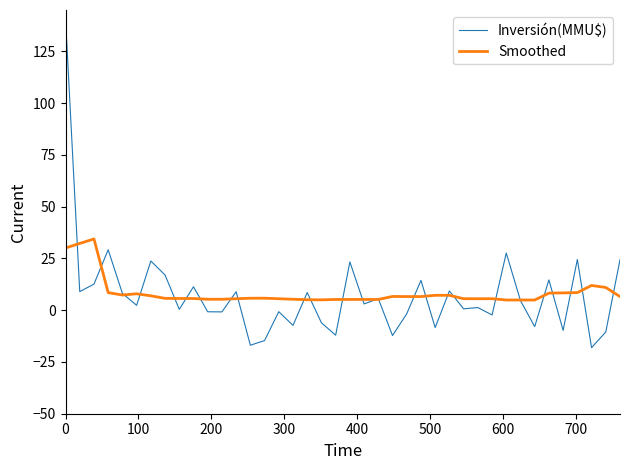

Which series has the widest spread of values?

Inversión(MMU$)